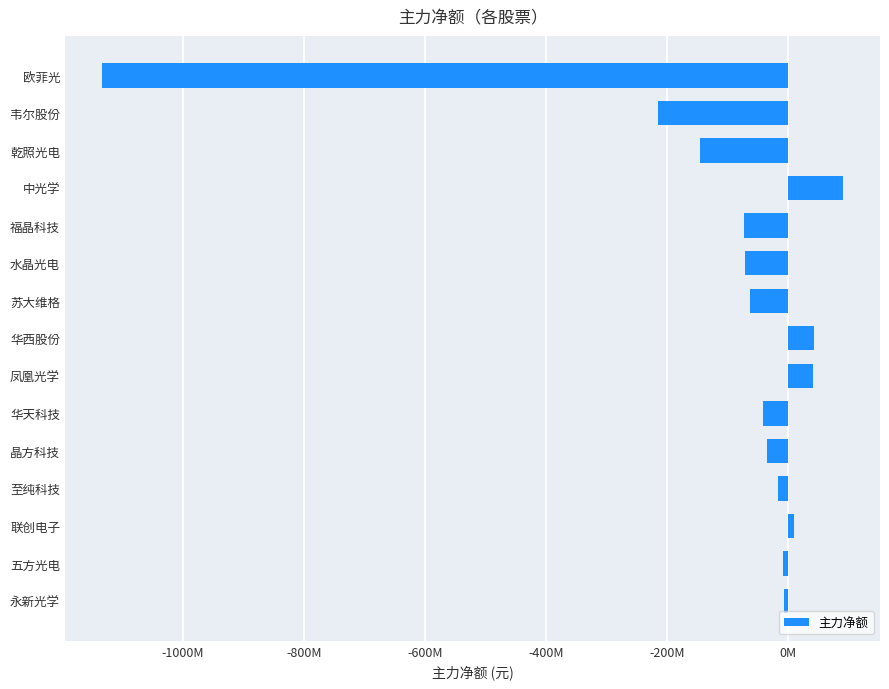

Where is the data nearest to the value -521519338?

韦尔股份